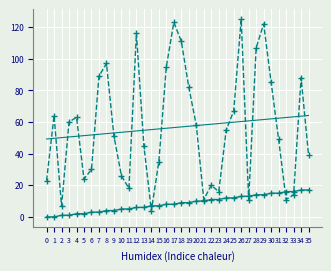

What is the greatest value displayed?

125.0